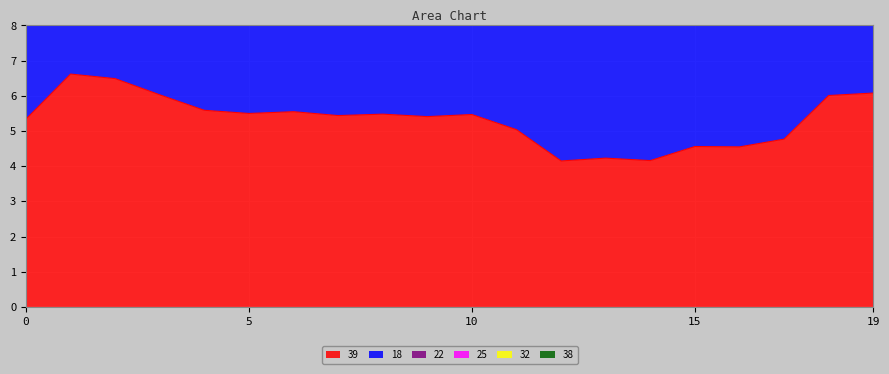

At which label does 39 reach its peak?

1